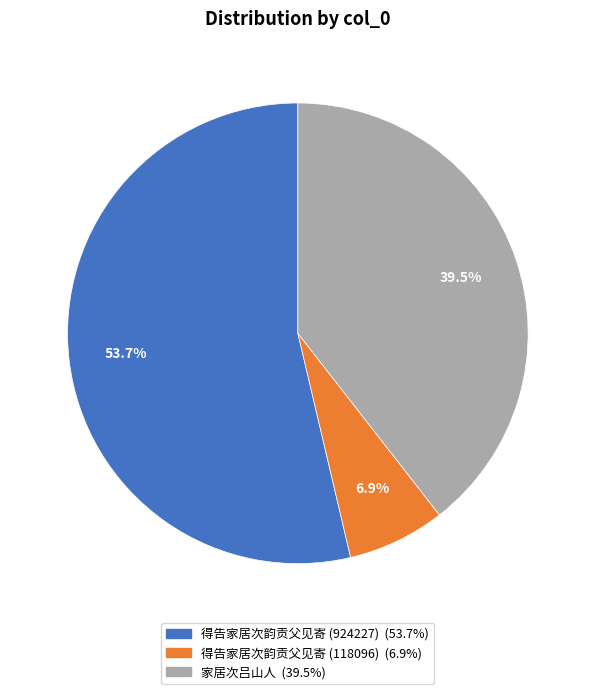

What is the total percentage of 得告家居次韵贡父见寄 (118096) and 得告家居次韵贡父见寄 (924227)?

60.5%